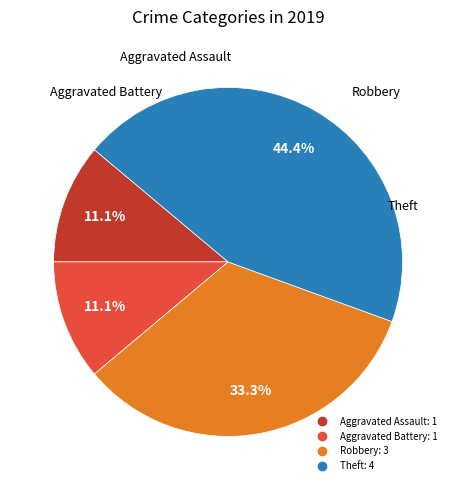

Count the number of slices in the pie.

4